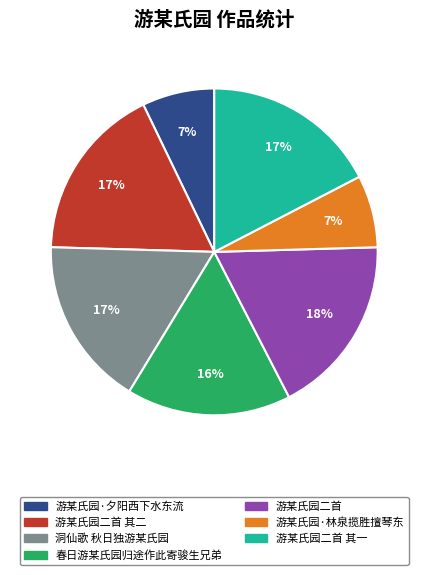

To the nearest percent, what is the difference between the largest and smallest slice percentages?

11%